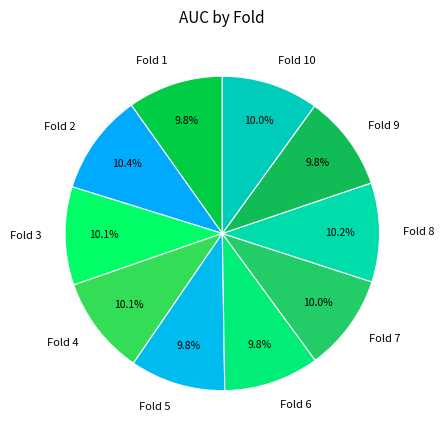

What percentage is NOT represented by Fold 10?

90.0%